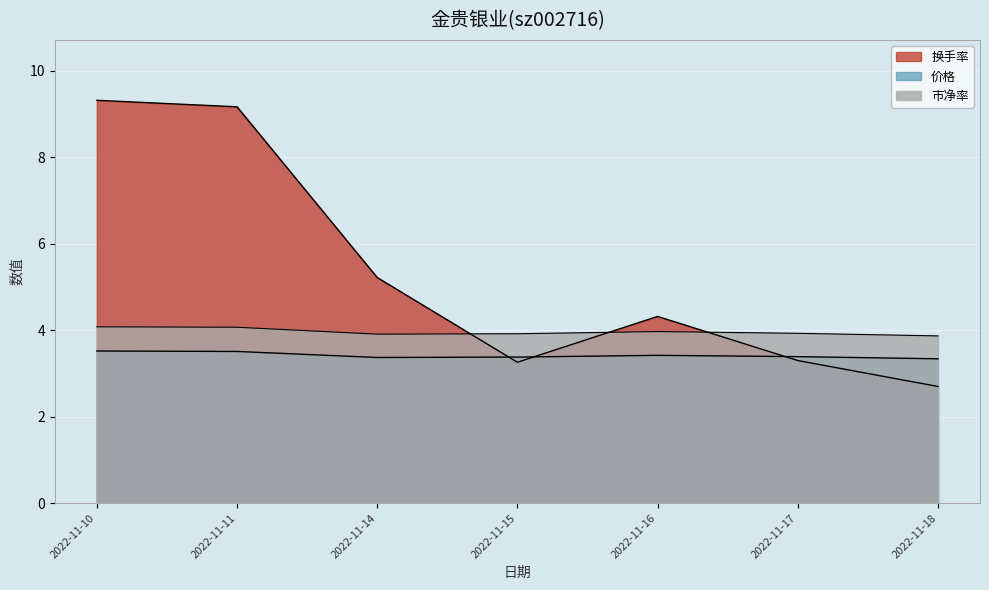

What is the lowest value of the 市净率 series?

3.9